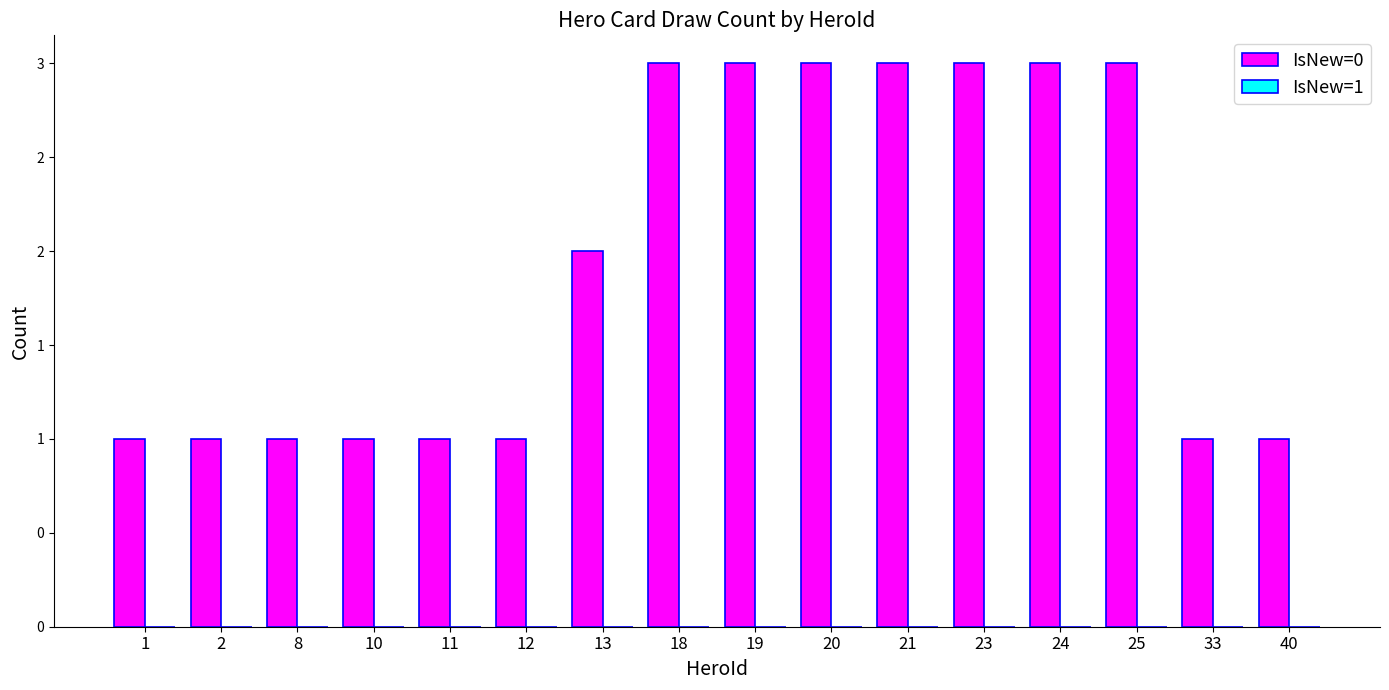

Are the bars horizontal?

No